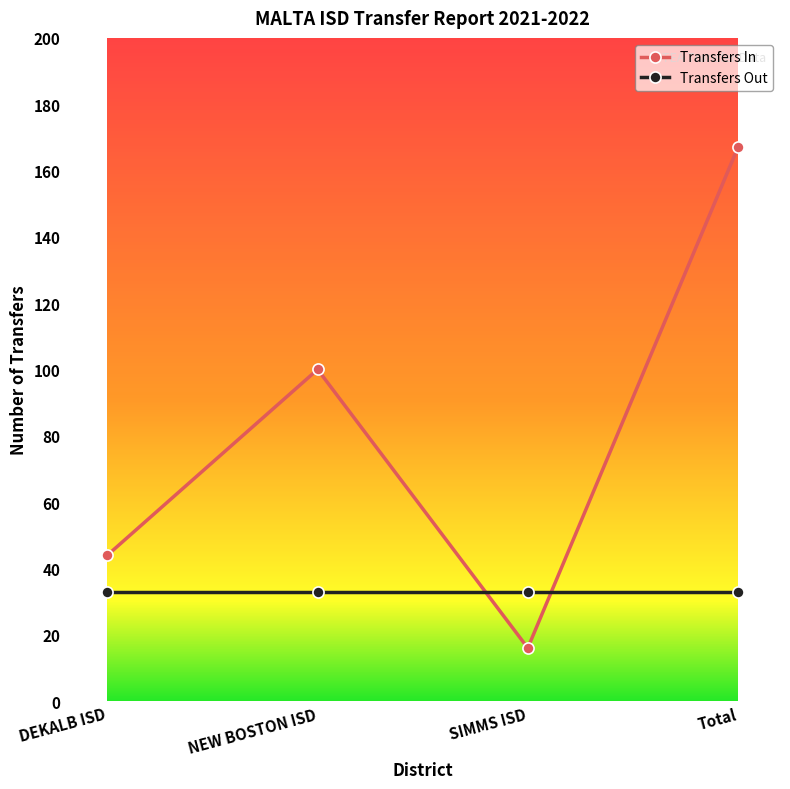

Reading right to left, what are all the values shown in this chart?

Transfers In: 167	16	100	44
Transfers Out: 33	33	33	33